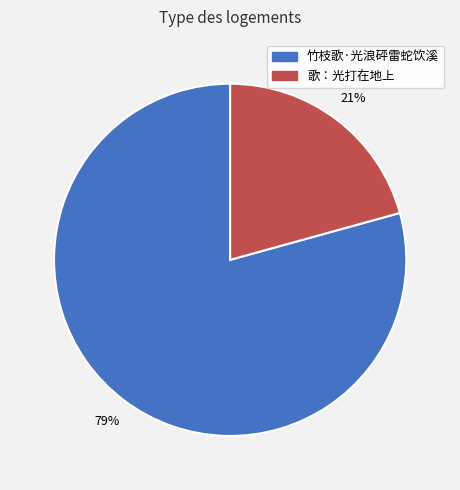

Is the sum of 竹枝歌·光浪砰雷蛇饮溪 and 歌：光打在地上 greater than half?

Yes